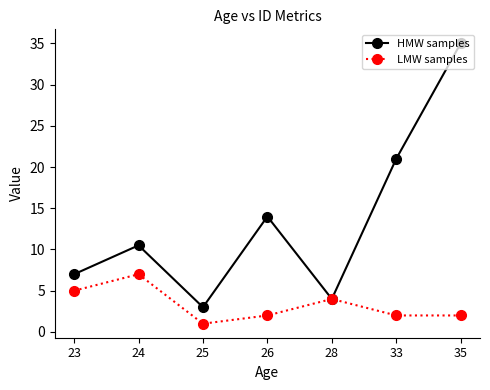

At 23, list the series in order from smallest to largest.

LMW samples, HMW samples